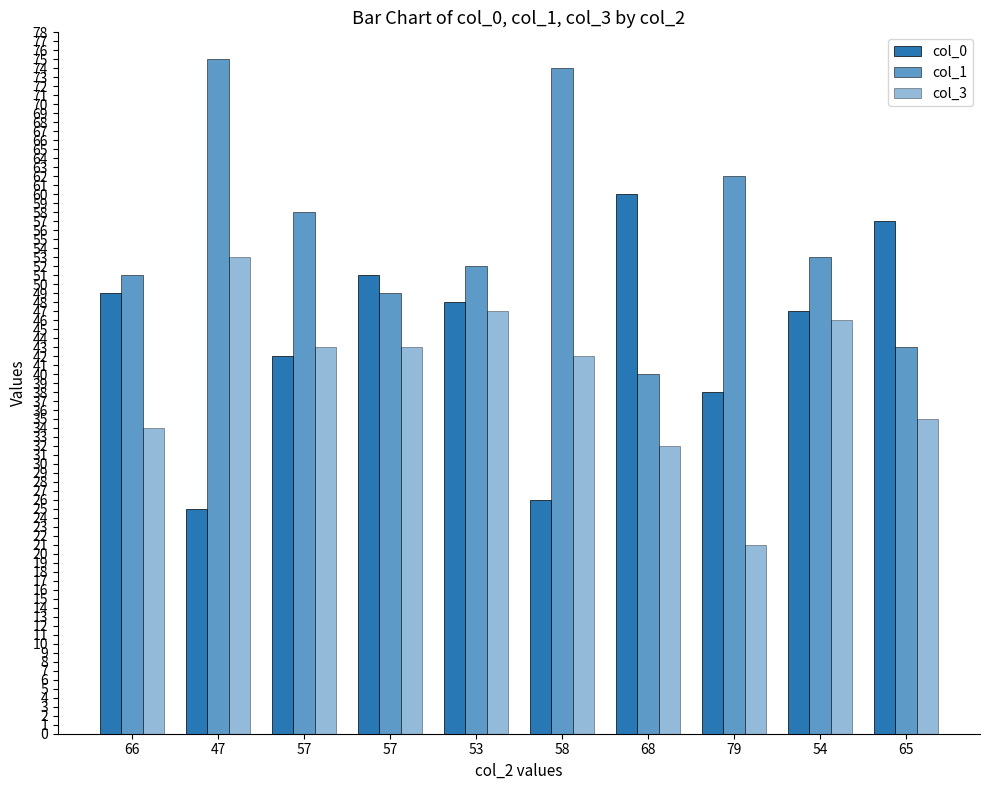

What is the minimum value for col_1?

40